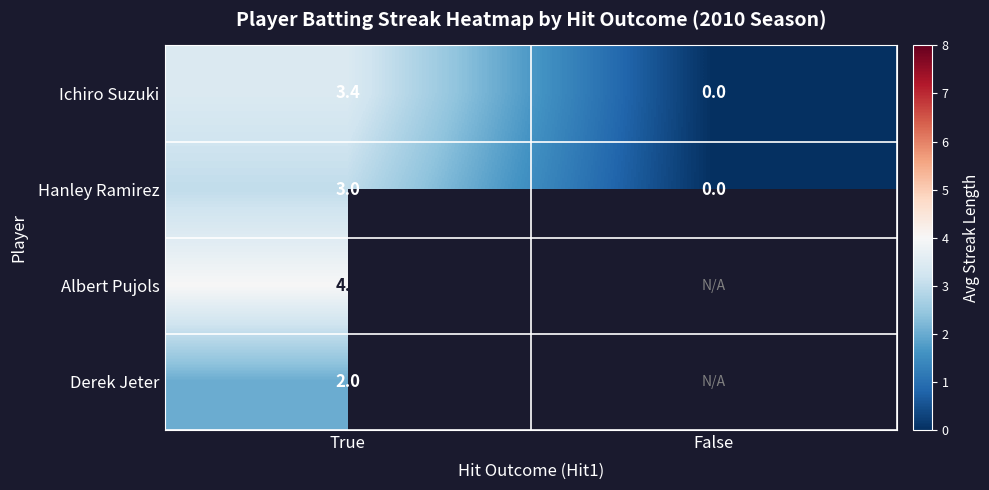

What is the total value across all series at True?

12.4